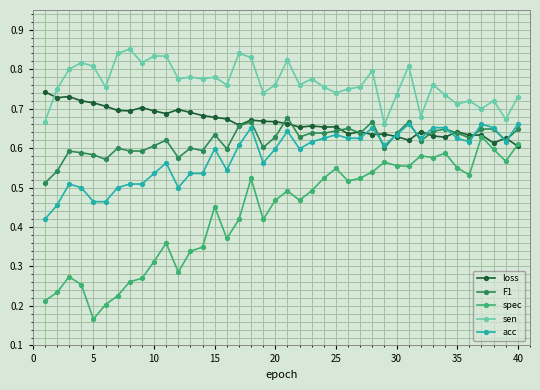

True or false: sen has more than 2 points higher than both neighbors.

True